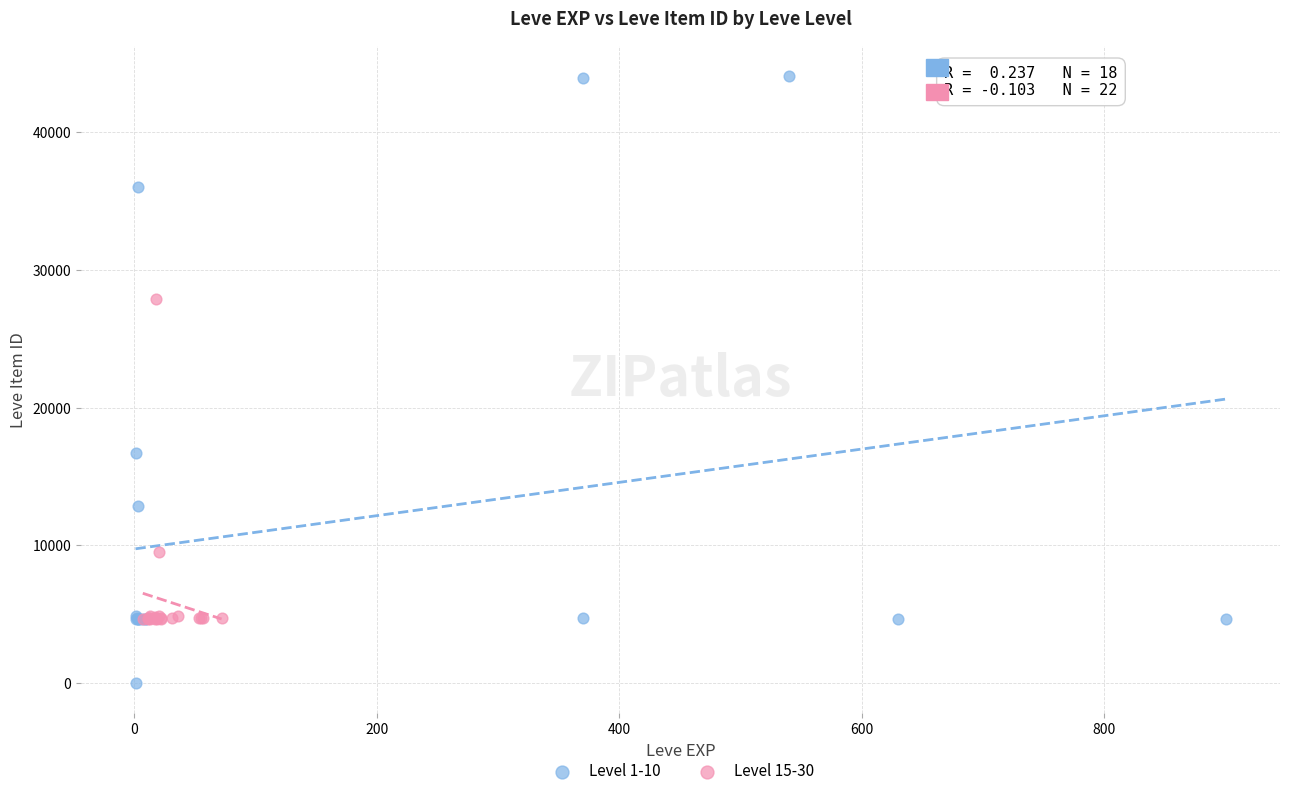

Which series reaches the minimum Y coordinate?

Level 1-10